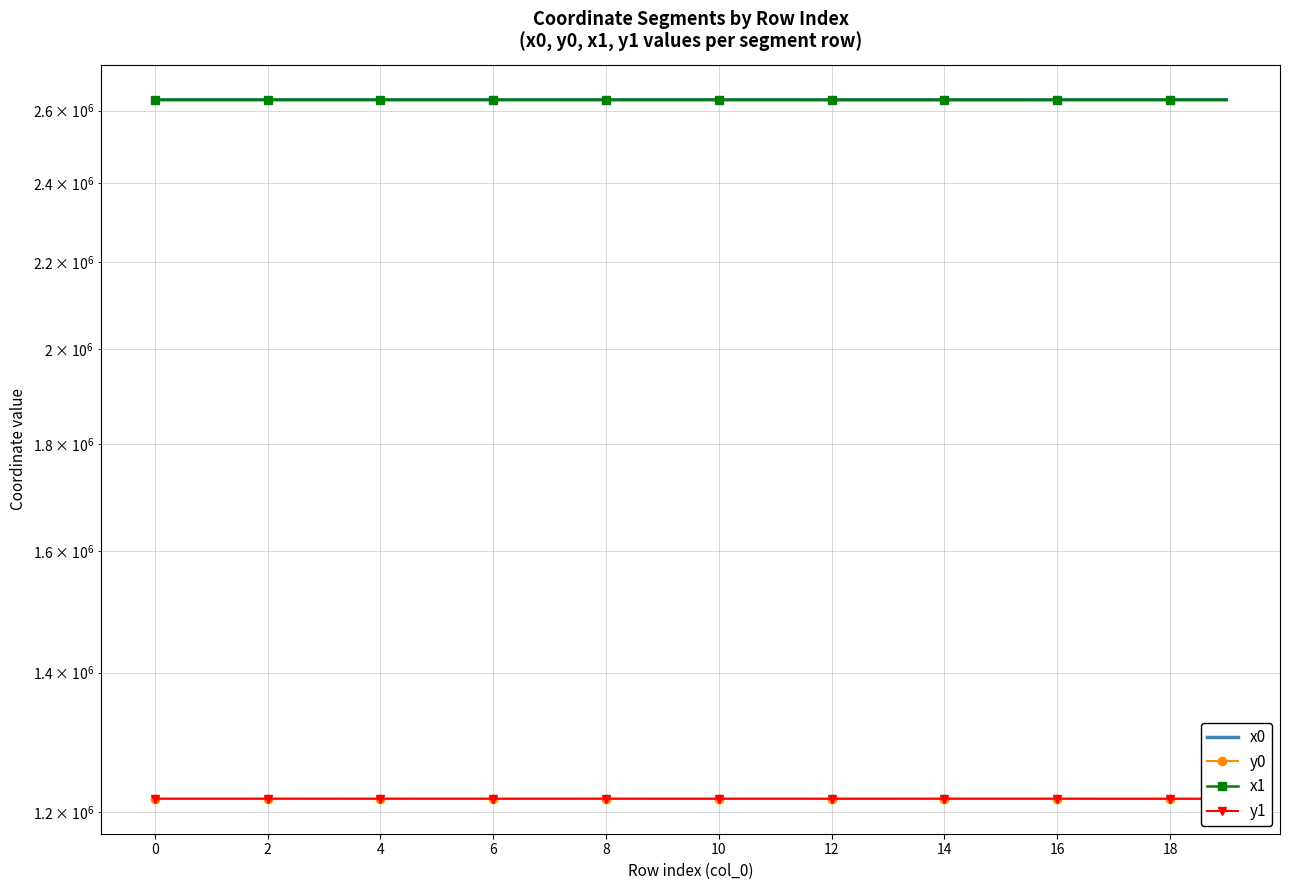

True or false: y1 and y0 intersect in this chart.

True